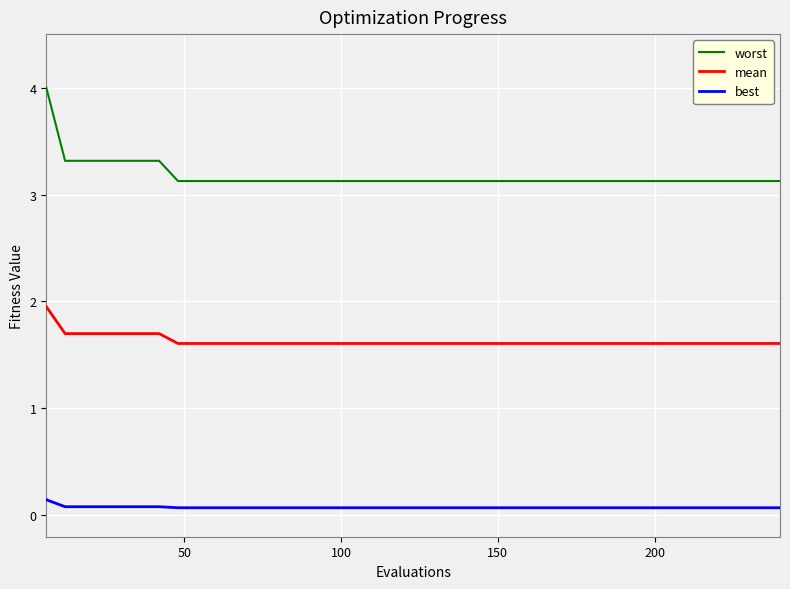

List the series in order of their peak value, highest first.

worst, mean, best